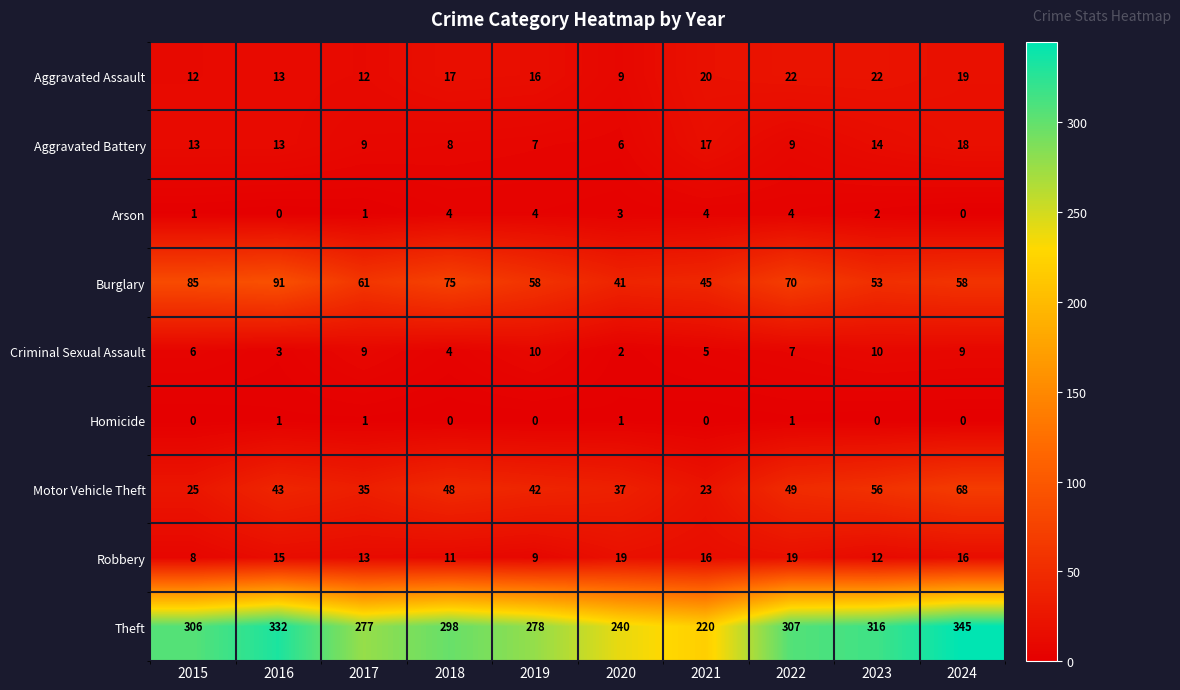

The value of Robbery at 2018 is 11. True or false?

True